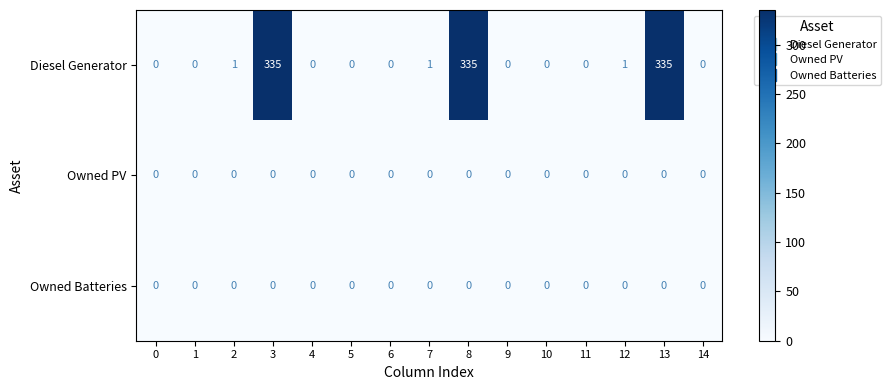

Which series has the widest spread of values?

Diesel Generator